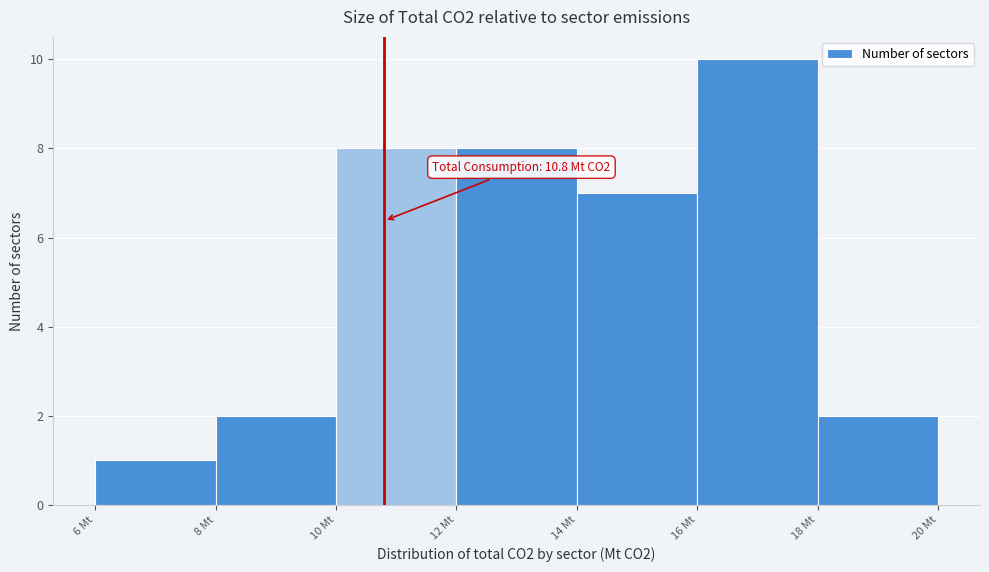

Which range on the x-axis has the tallest bar?

16 to 18